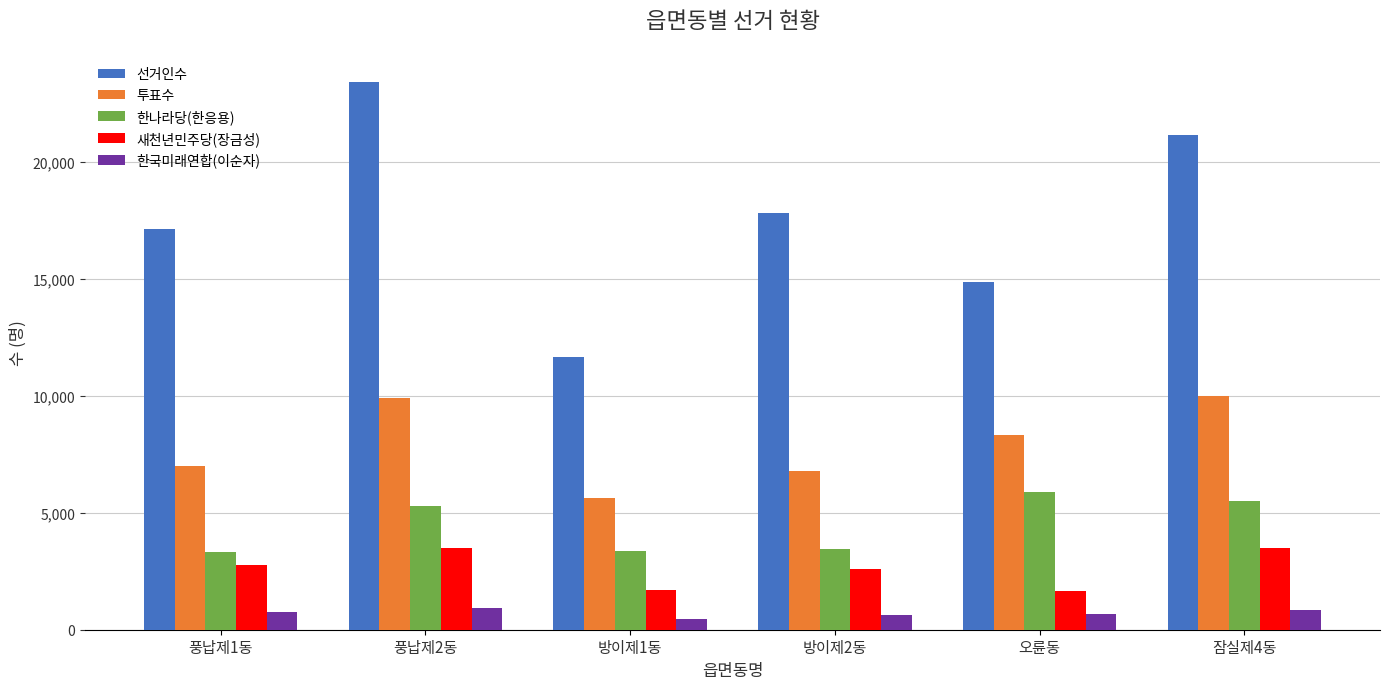

What is the difference between the highest and lowest values at 방이제2동?

17209